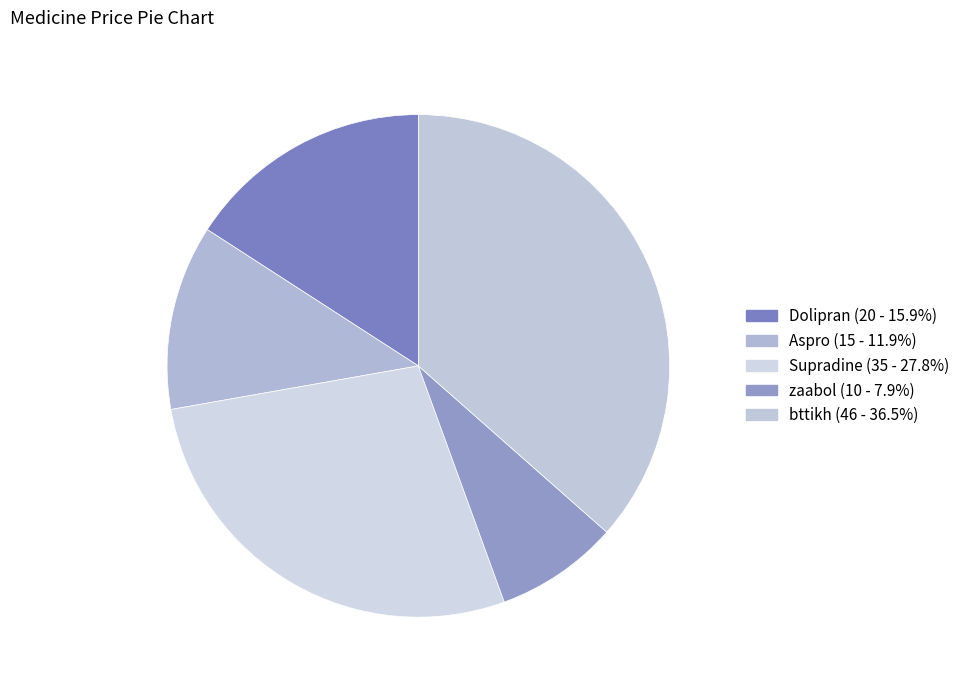

What is the change in value from Dolipran to Supradine?

+15